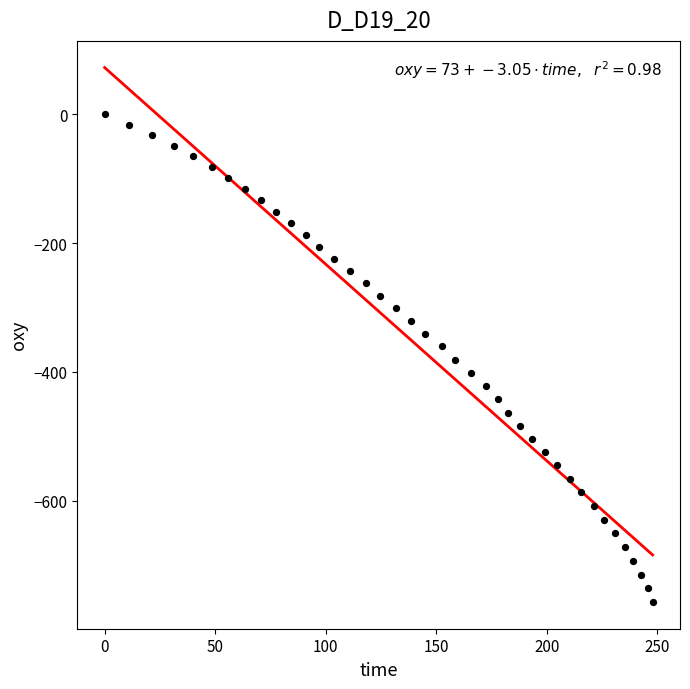

What is the range of Y values (max minus min)?

757.4